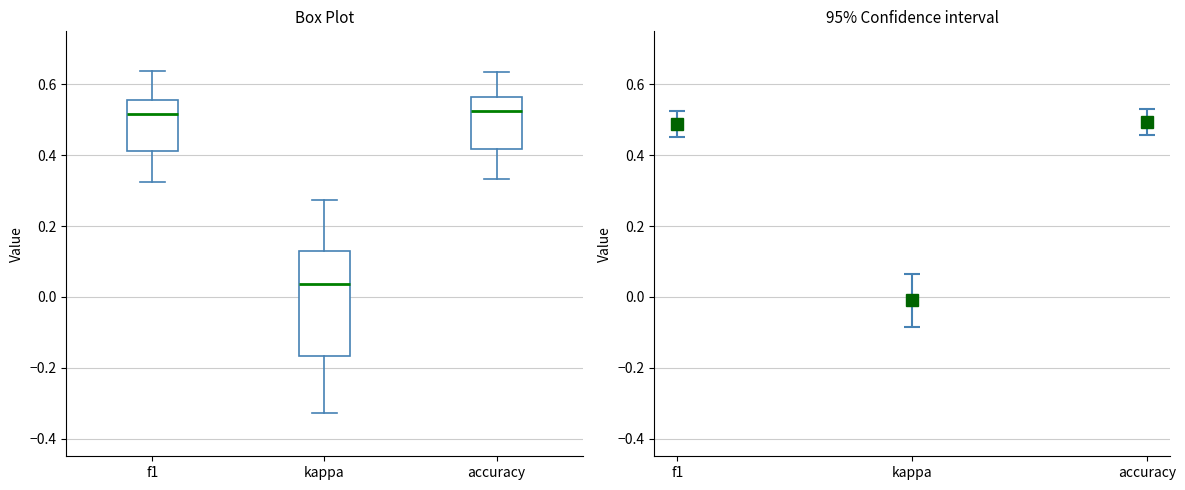

Reading left to right, transcribe this box plot: for each box, give where its median line is, the range the box spans, and where its two whiskers end, as read against the y-axis. The values are not printed on the chart, so give them approximately, as read against the axis.

f1: median 0.52, box 0.42 to 0.56, whiskers 0.32 to 0.64
kappa: median 0.04, box -0.16 to 0.14, whiskers -0.32 to 0.28
accuracy: median 0.52, box 0.42 to 0.56, whiskers 0.34 to 0.64